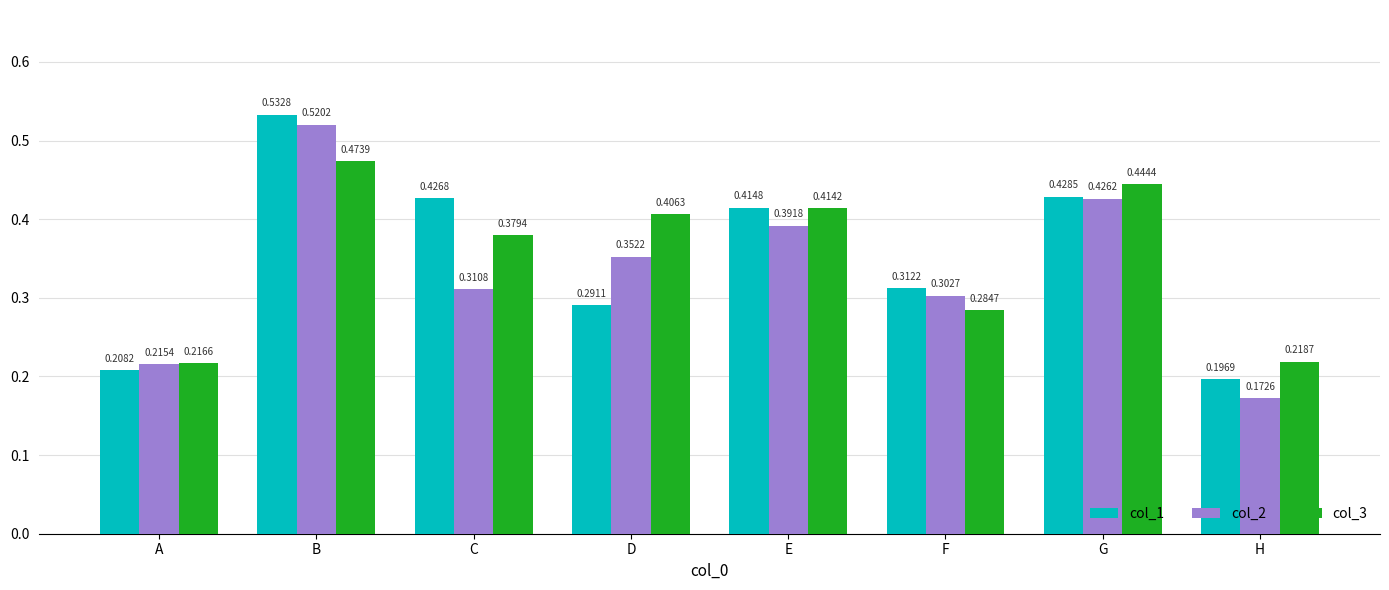

How many bars are there in total?

24